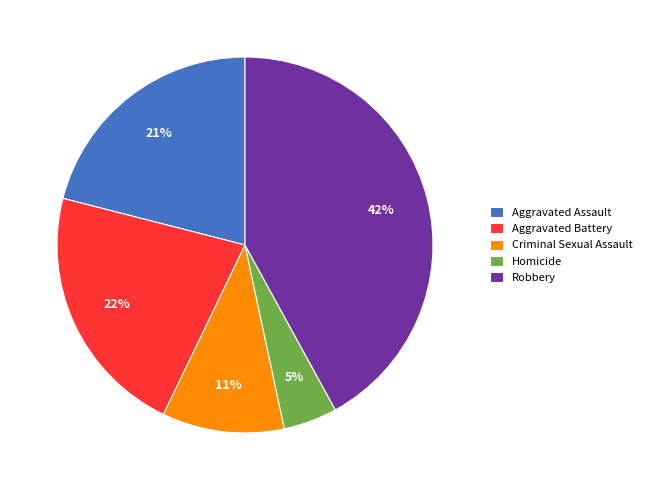

To the nearest percent, what is the difference between the Homicide and Aggravated Battery slice percentages?

17%